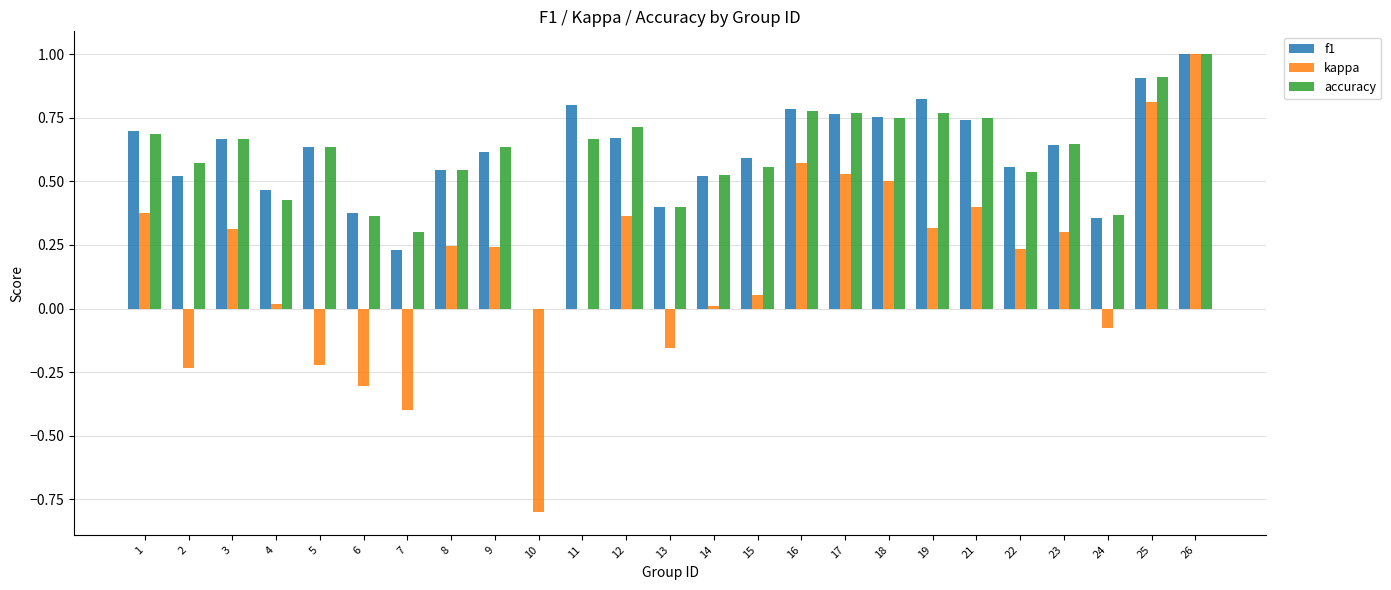

What is the total value across all series at 22?

1.3